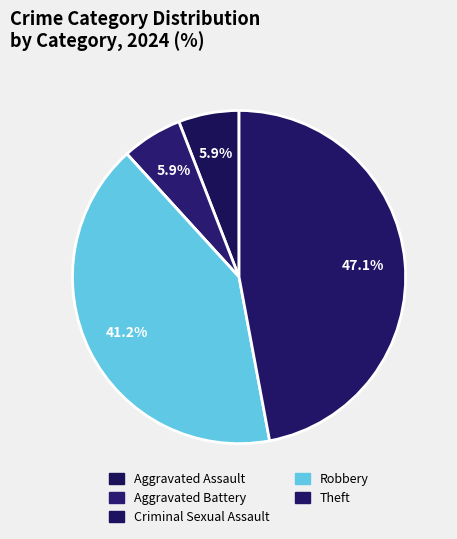

The Aggravated Assault slice represents 1% of the pie. True or false?

False